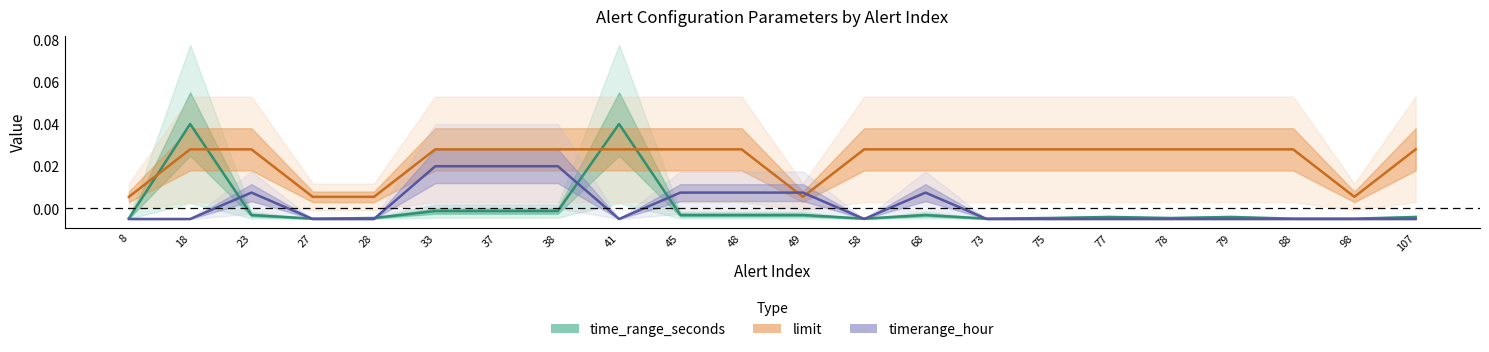

The time_range_seconds series shows 0.0 at 41. True or false?

False